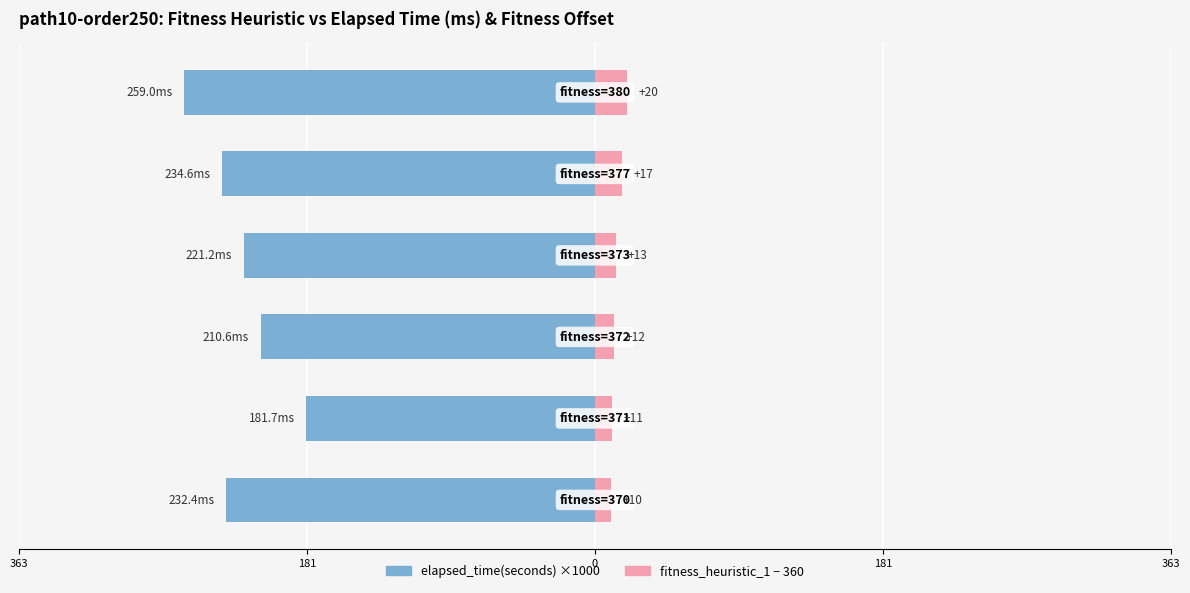

The elapsed_time(seconds) ×1000 series shows -259.0 at 5. True or false?

True